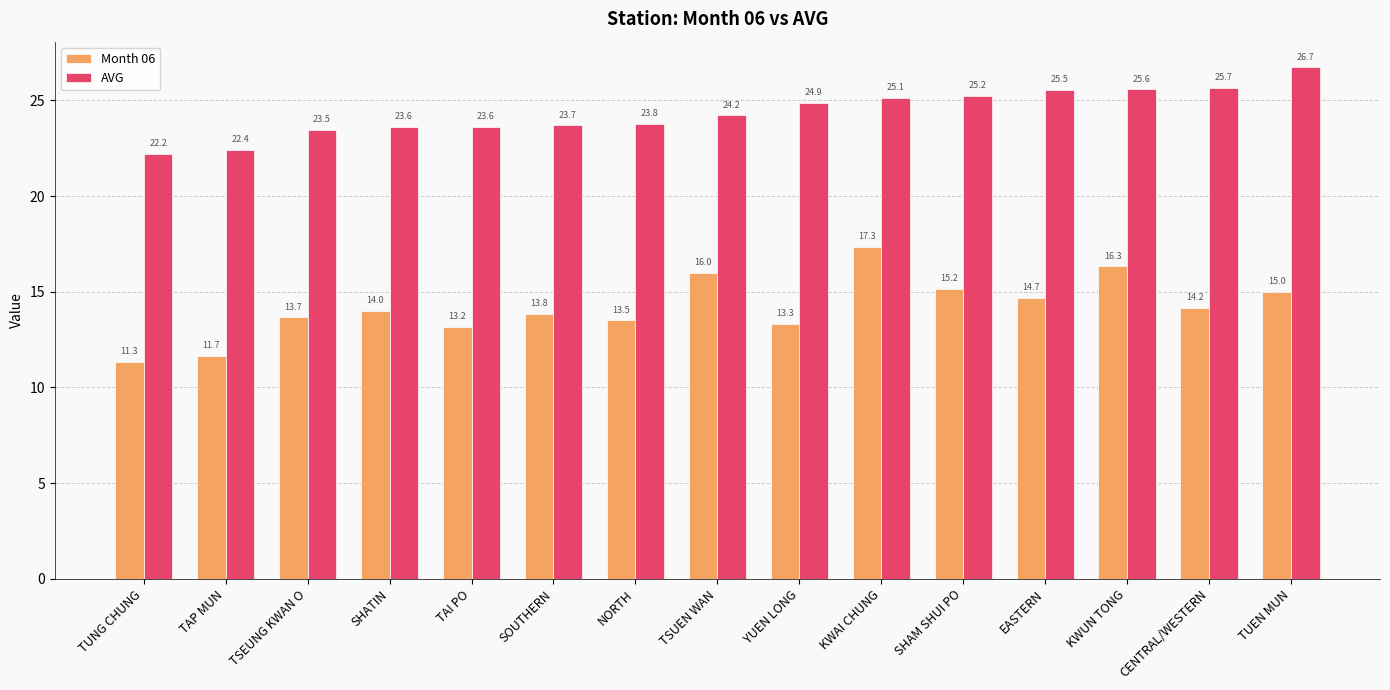

True or false: AVG has a value of 31.3 at SHATIN.

False